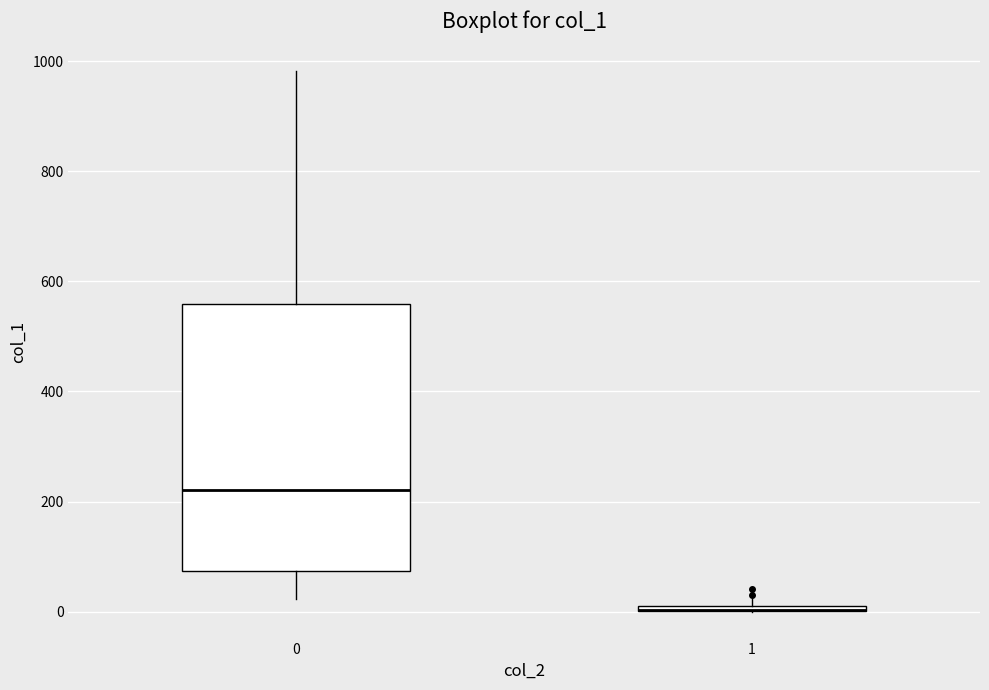

Where does the lower whisker of the box at x = 0 end on the y-axis? The values are not printed on the chart, so give them approximately, as read against the axis.

20